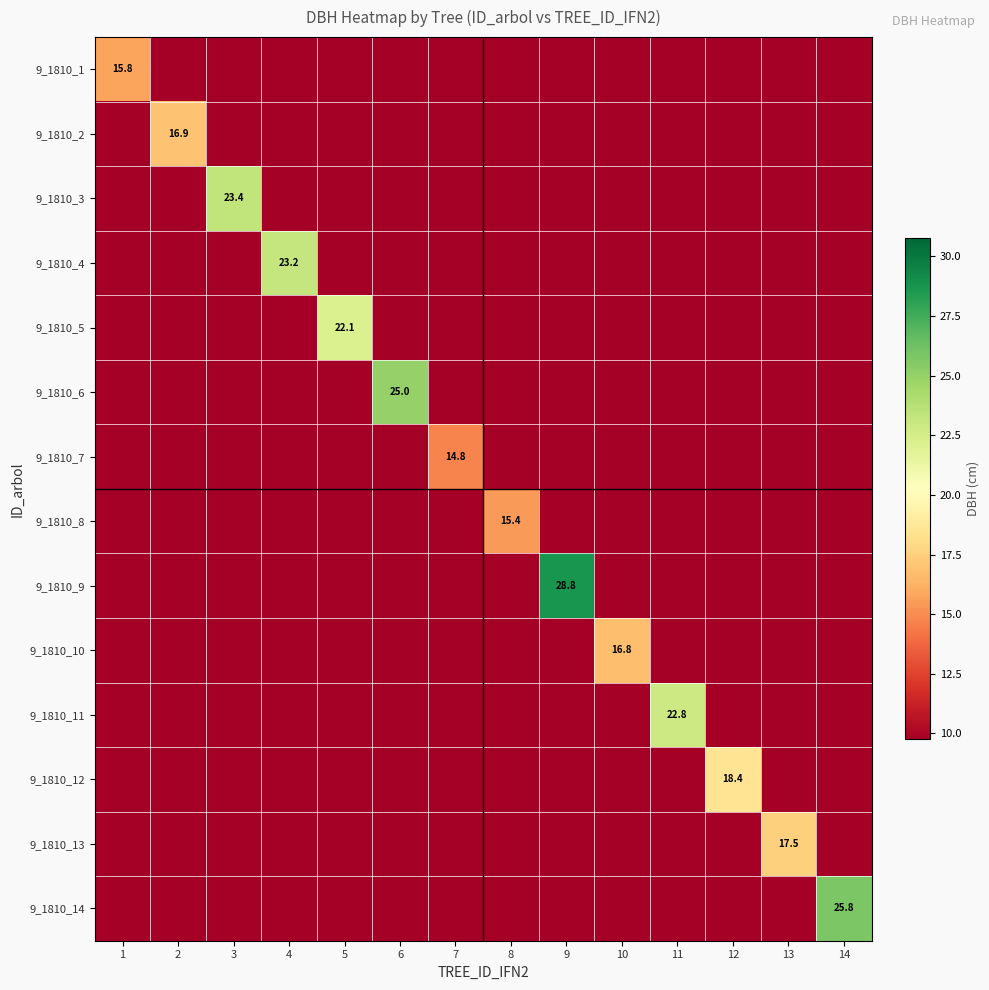

Is the value of 9_1810_10 at 6 greater than the value of 9_1810_13 at 11?

No